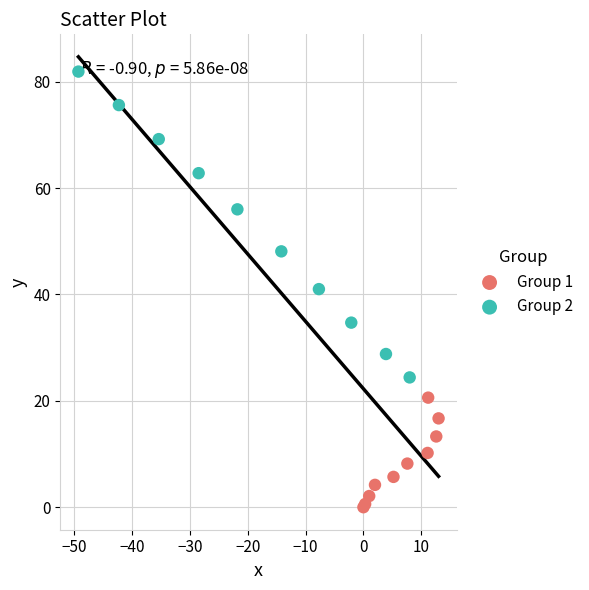

Which series has the widest spread of Y values?

Group 2